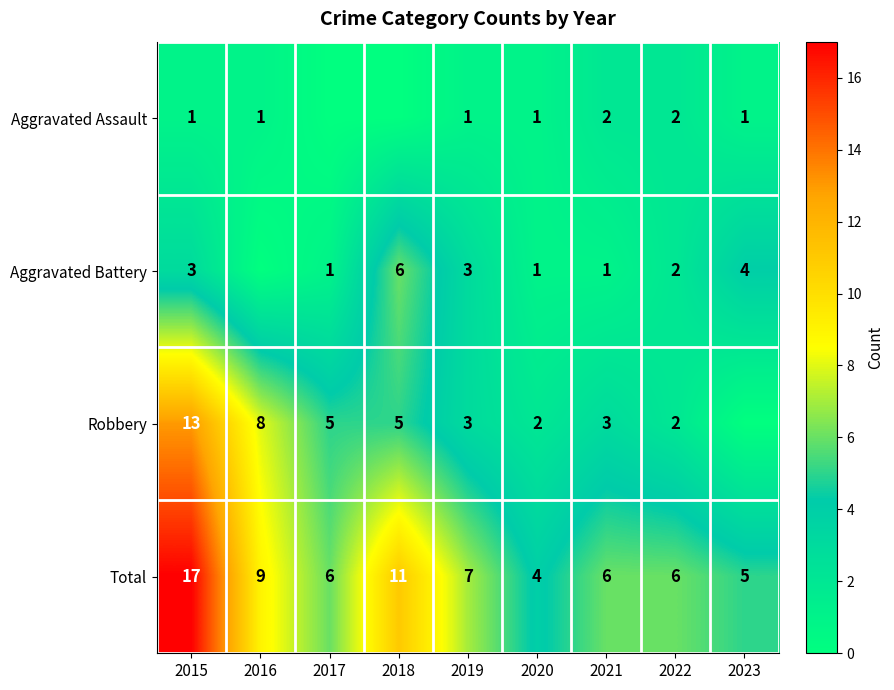

What is the sum of all Total values?

71